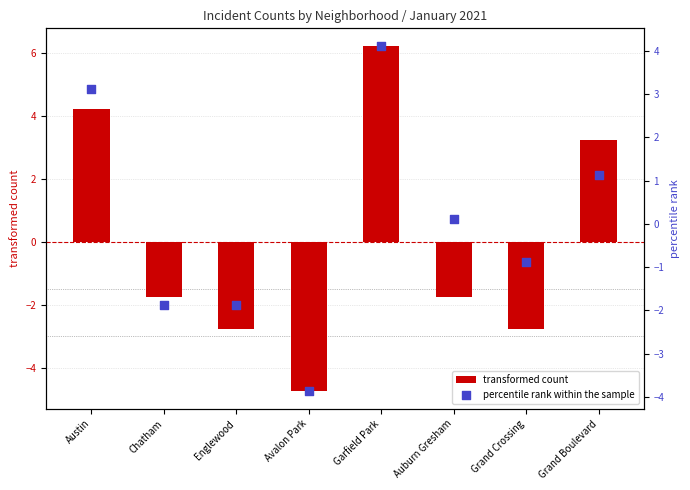

Which series has the largest Y range (max minus min)?

transformed count